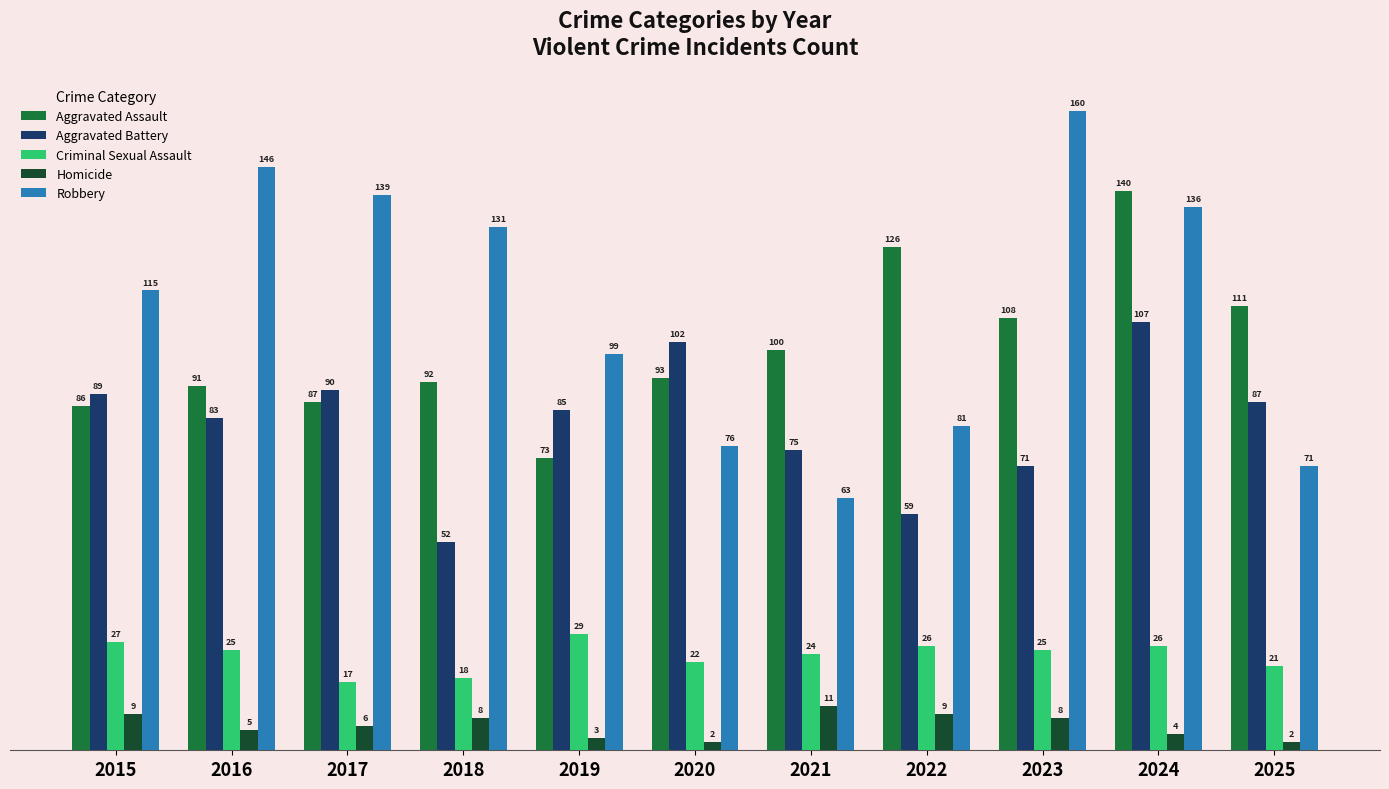

Does the chart contain any negative values?

No